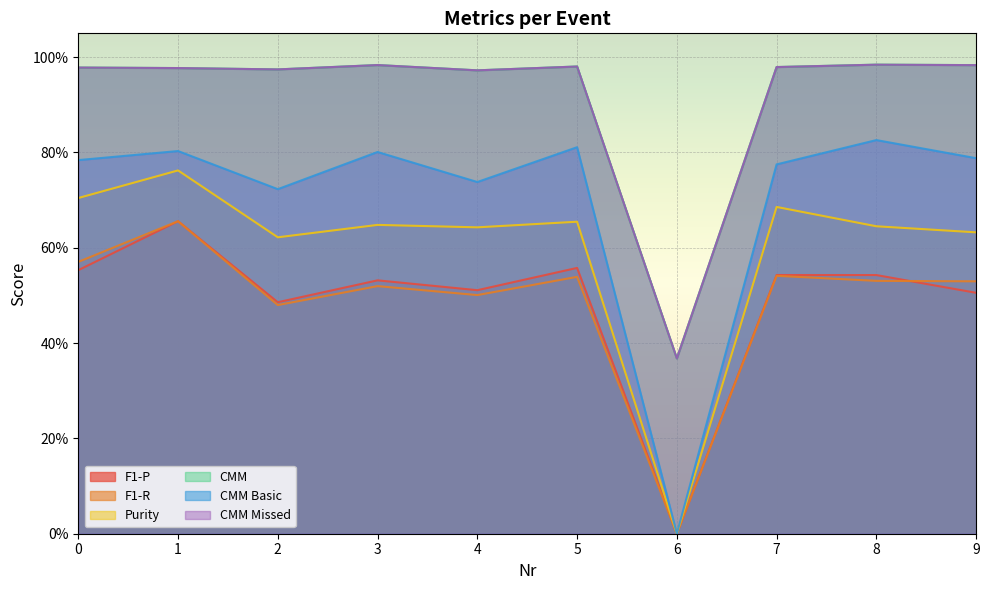

What is the sum of all CMM Basic values?

7.0